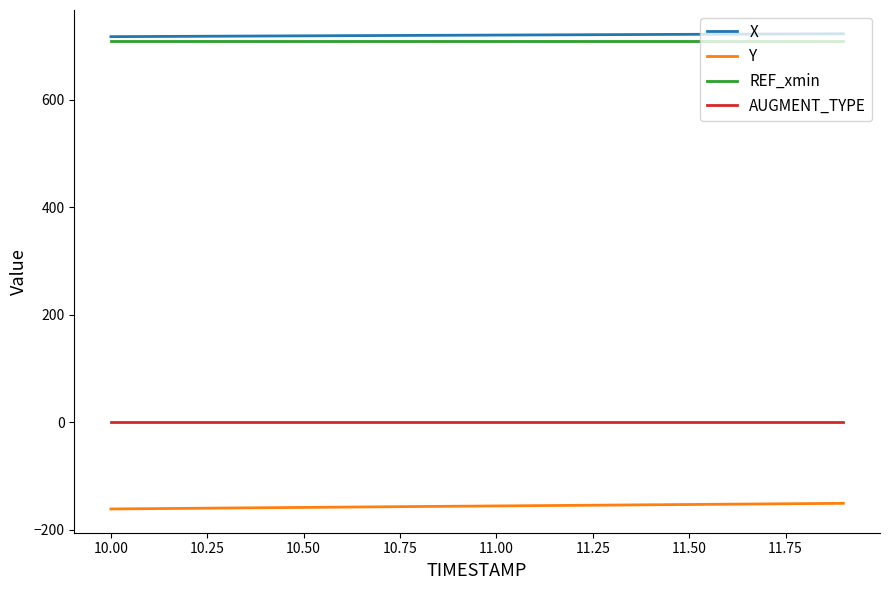

True or false: AUGMENT_TYPE and REF_xmin intersect in this chart.

False